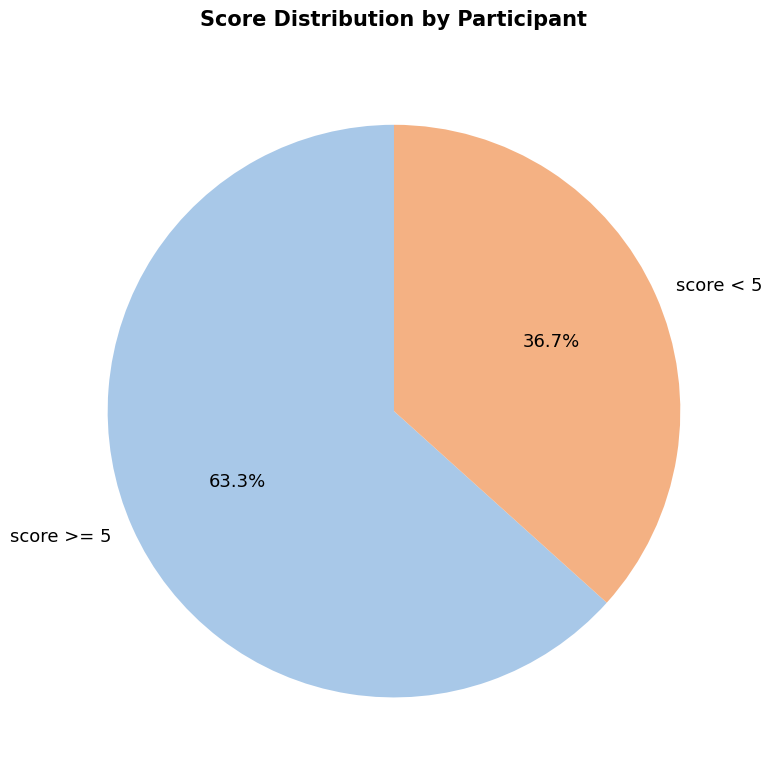

To the nearest percent, what is the average slice percentage?

50%